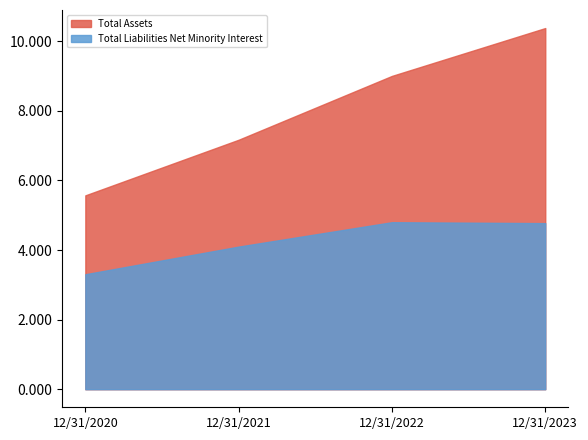

What is the difference between the maximum and second lowest values in the Total Assets series?

3209184